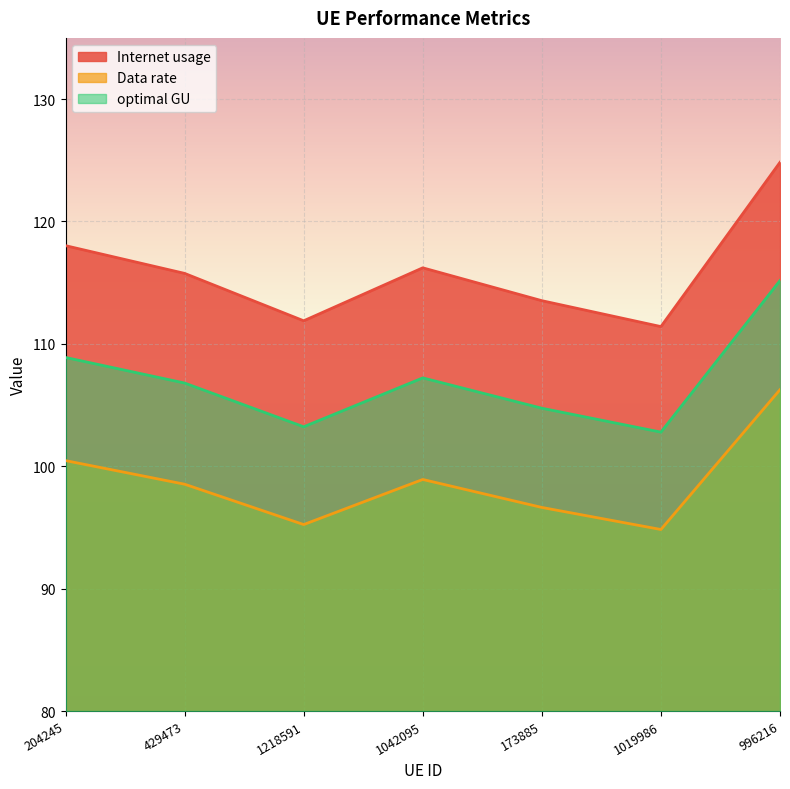

What position from the left is 1042095?

4